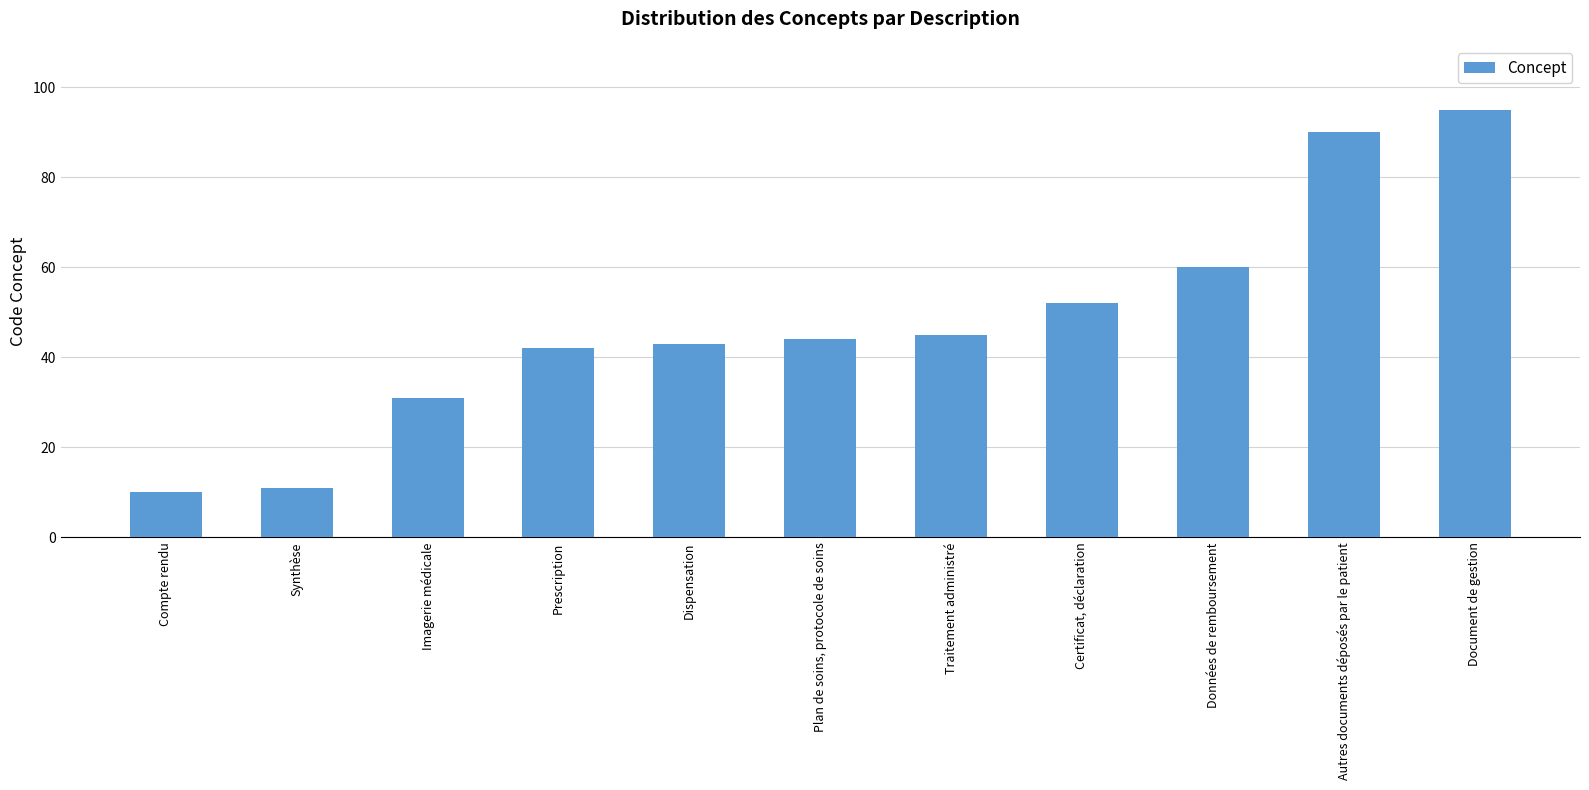

What is the difference between the values at Autres documents déposés par le patient and Plan de soins, protocole de soins?

46